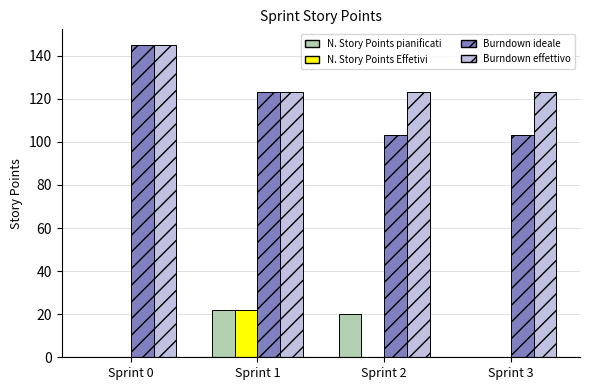

Which category has the highest value across all series?

Sprint 0